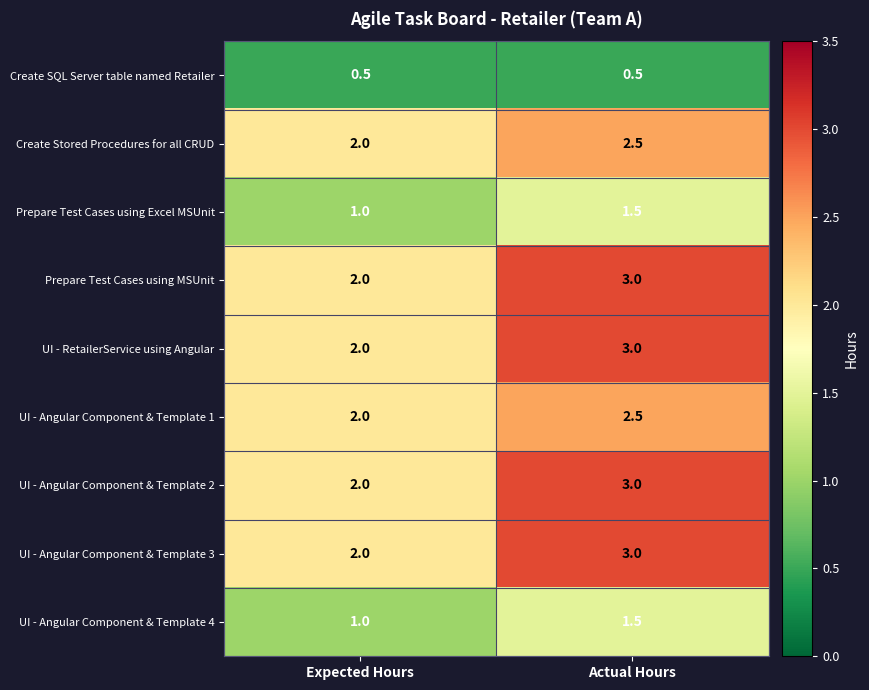

Which category has the lowest value in the Prepare Test Cases using Excel MSUnit series?

Expected Hours